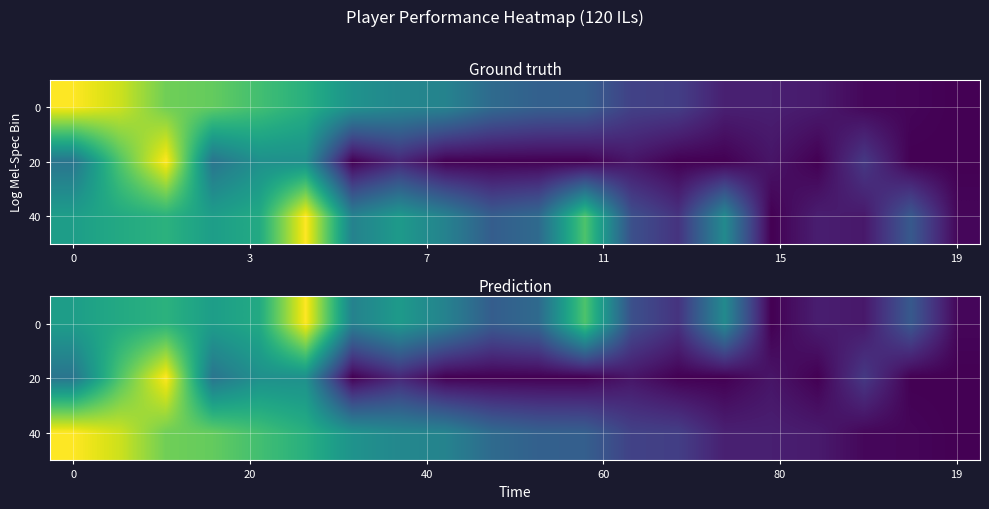

What is the total value across all series at 13?

0.3